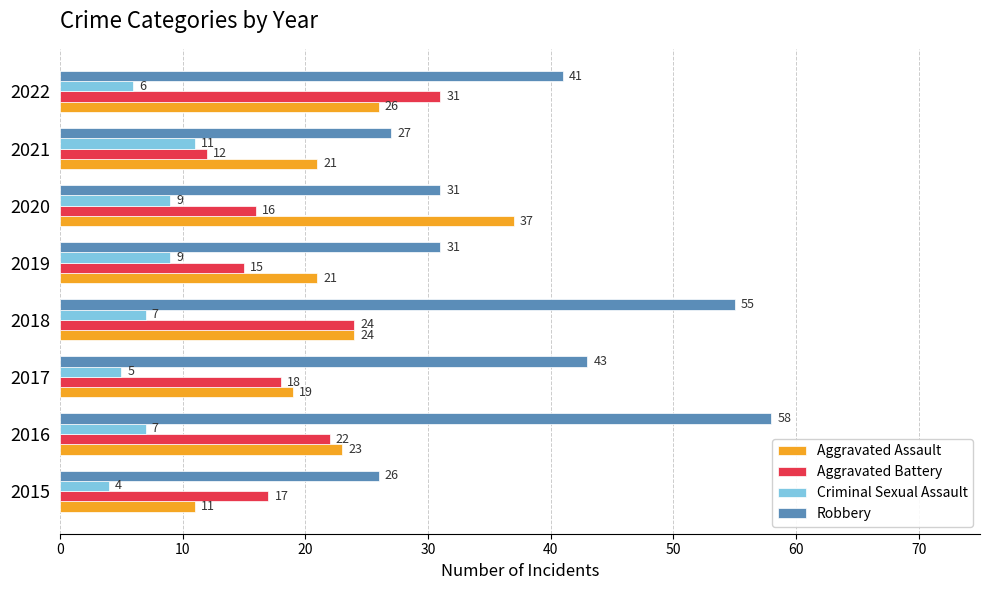

Which series has the largest total across all categories?

Robbery